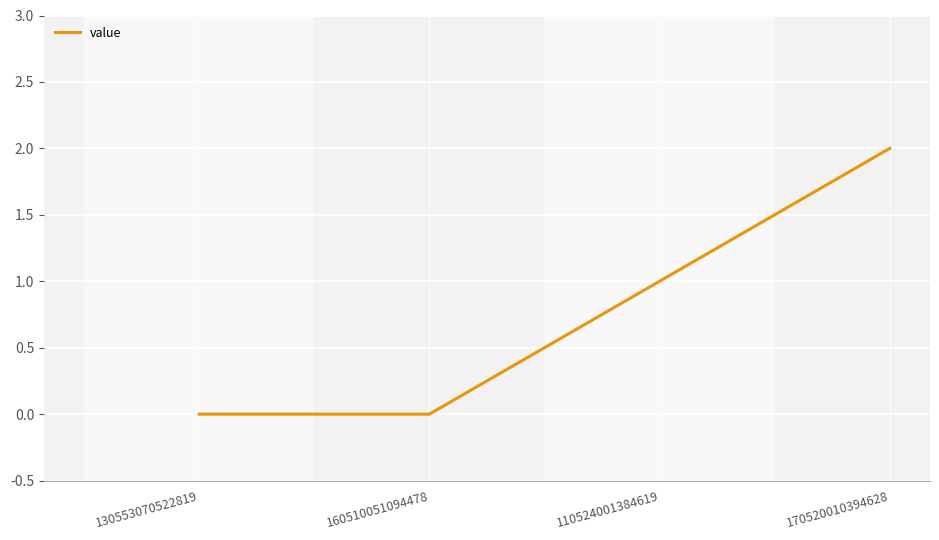

What is the difference between the maximum and minimum values?

2